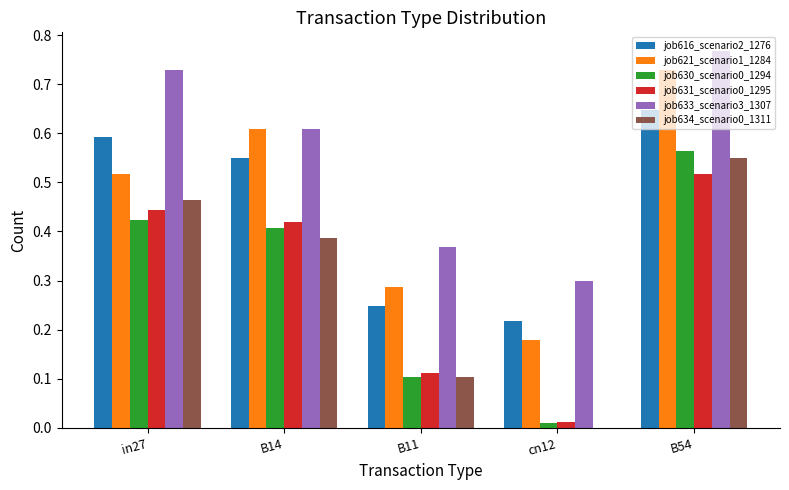

Is it true that job630_scenario0_1294 equals 0.1 at in27?

False